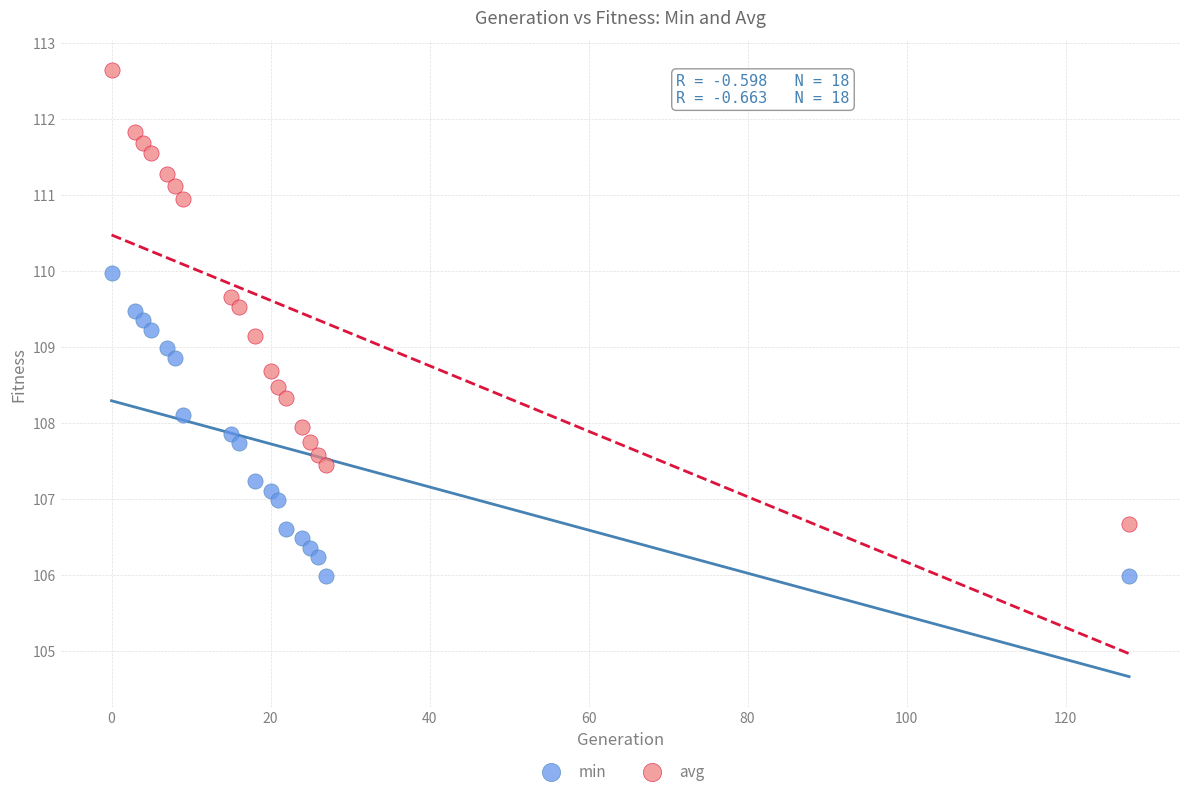

Which series has the widest spread of Y values?

avg